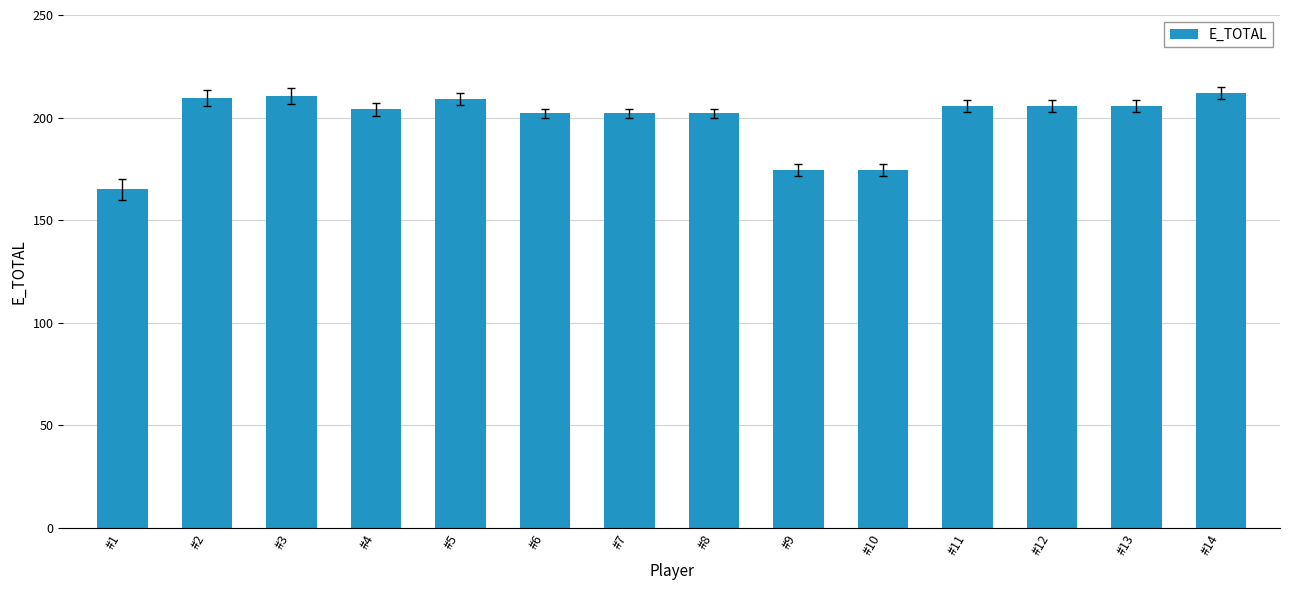

Where does the data first go above 205?

#2